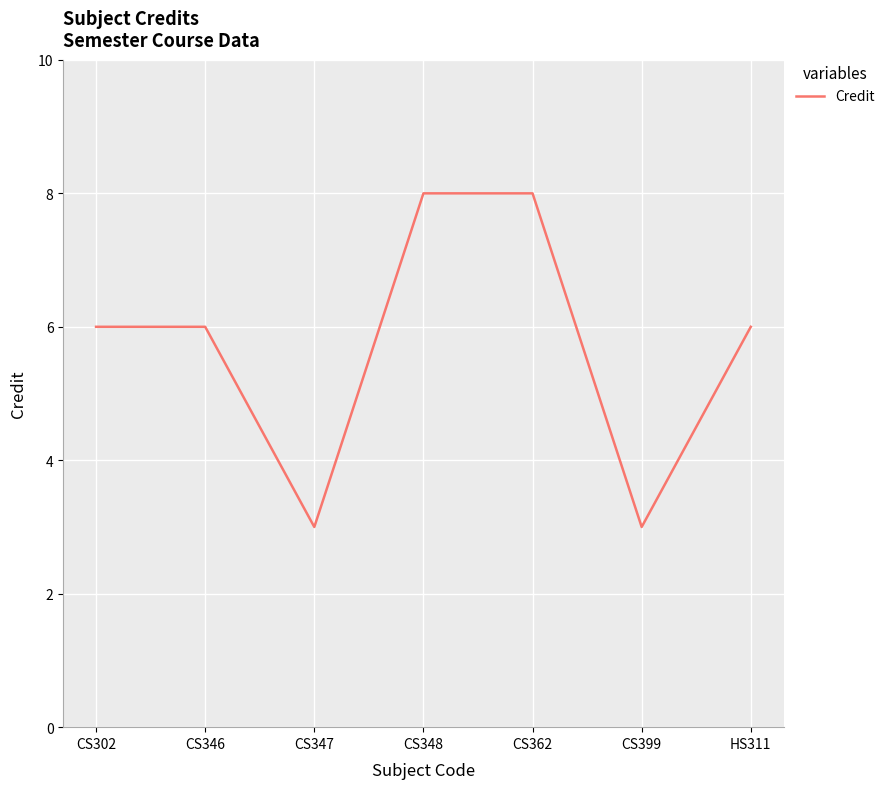

How many values are between 3 and 8?

7